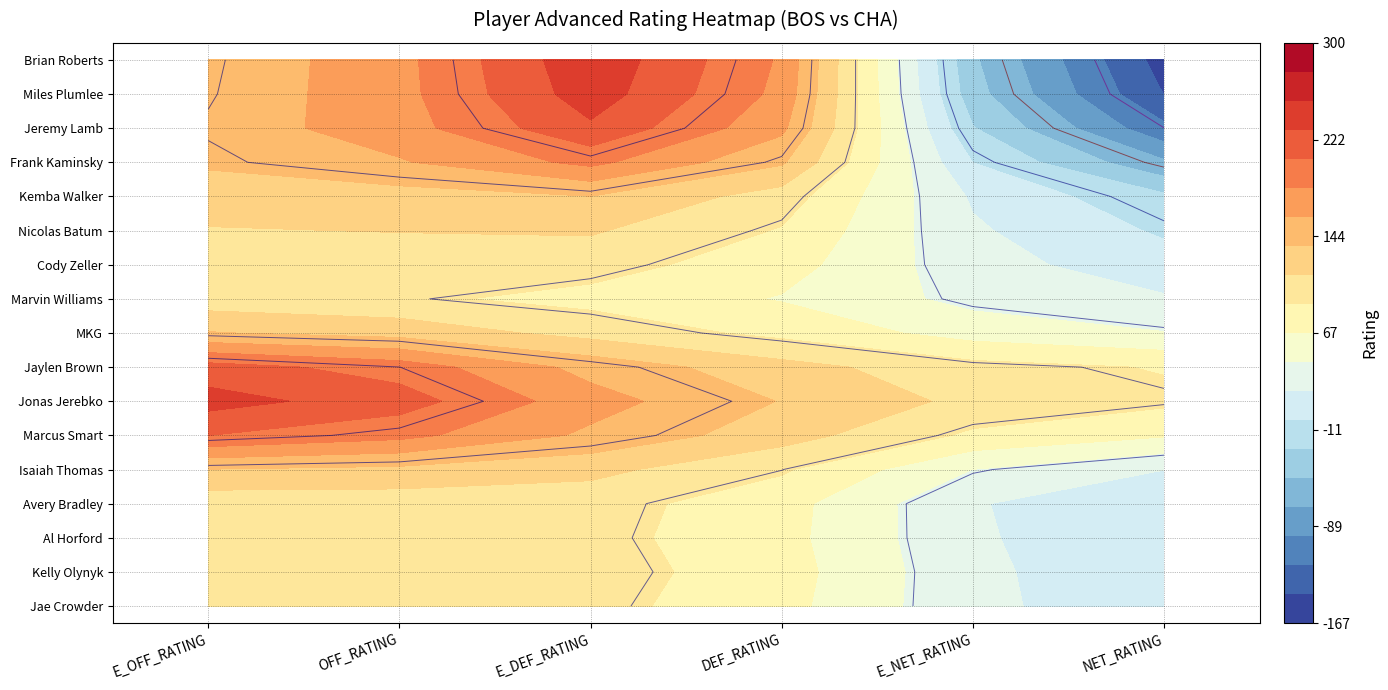

How many data points in Nicolas Batum are less than 113?

3